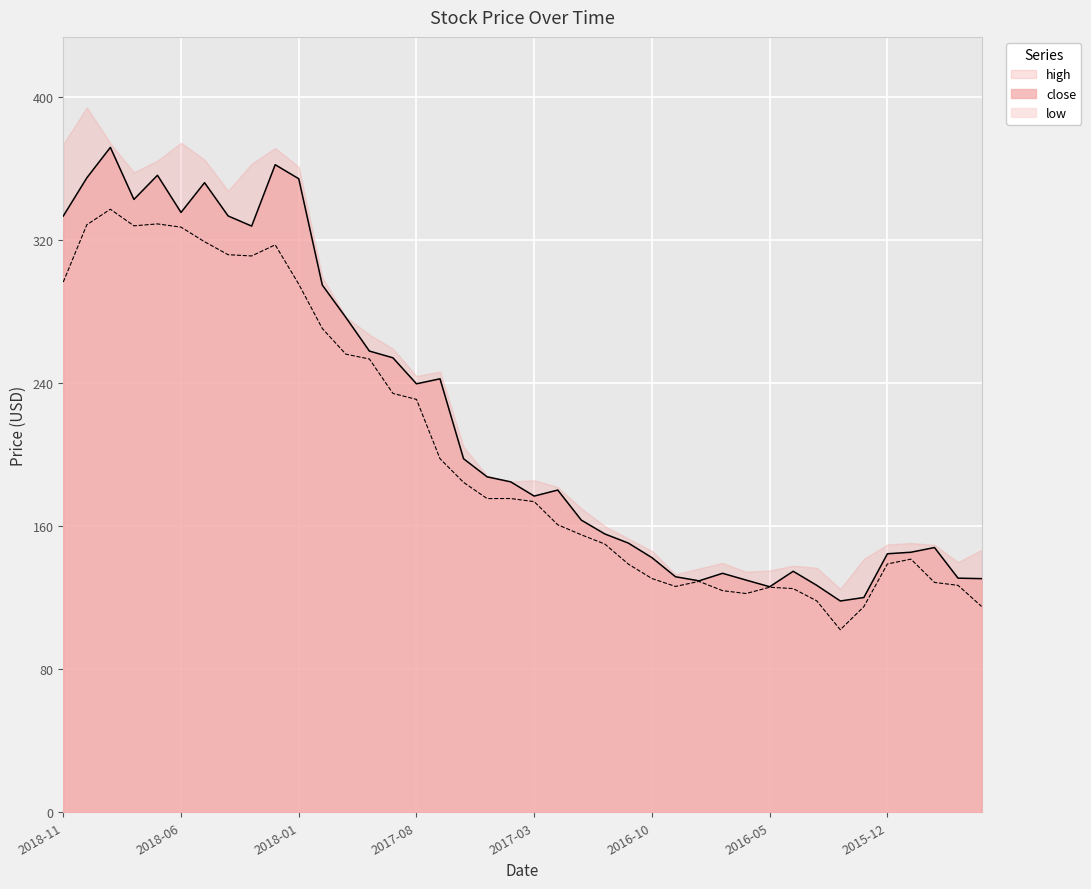

Which series changed the most between 2018-02 and 2017-09?

high